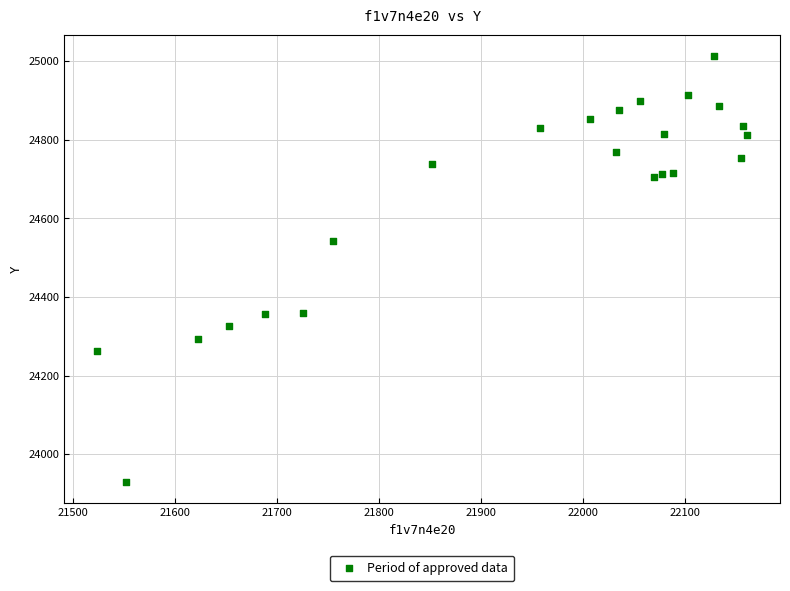

What is the range of Y values (max minus min)?

1083.1